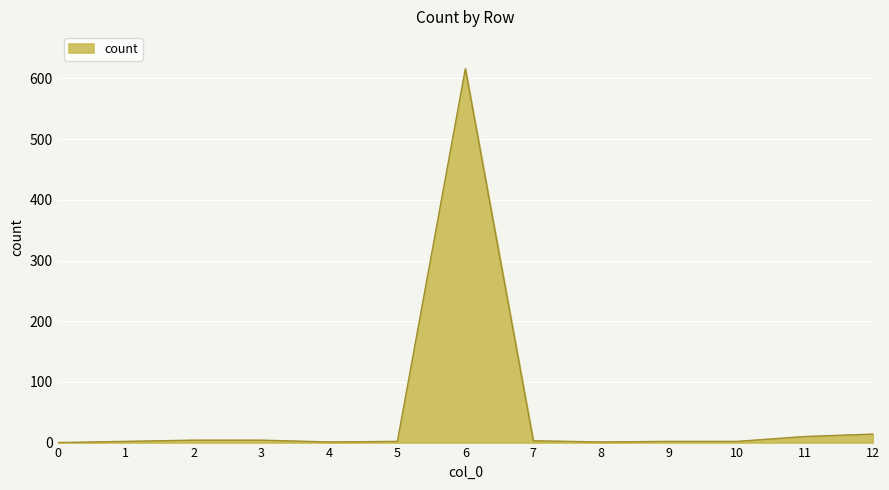

Does the chart have visible grid lines?

Yes